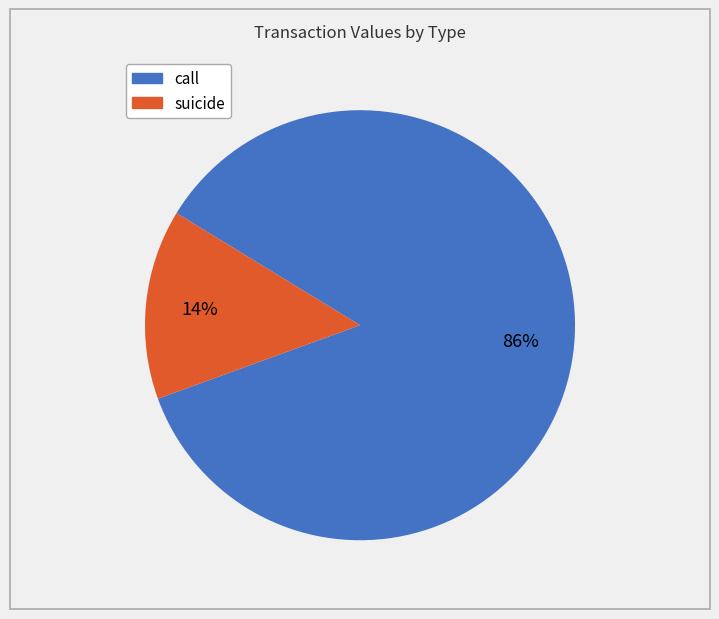

To the nearest percent, what is the average slice percentage?

50%